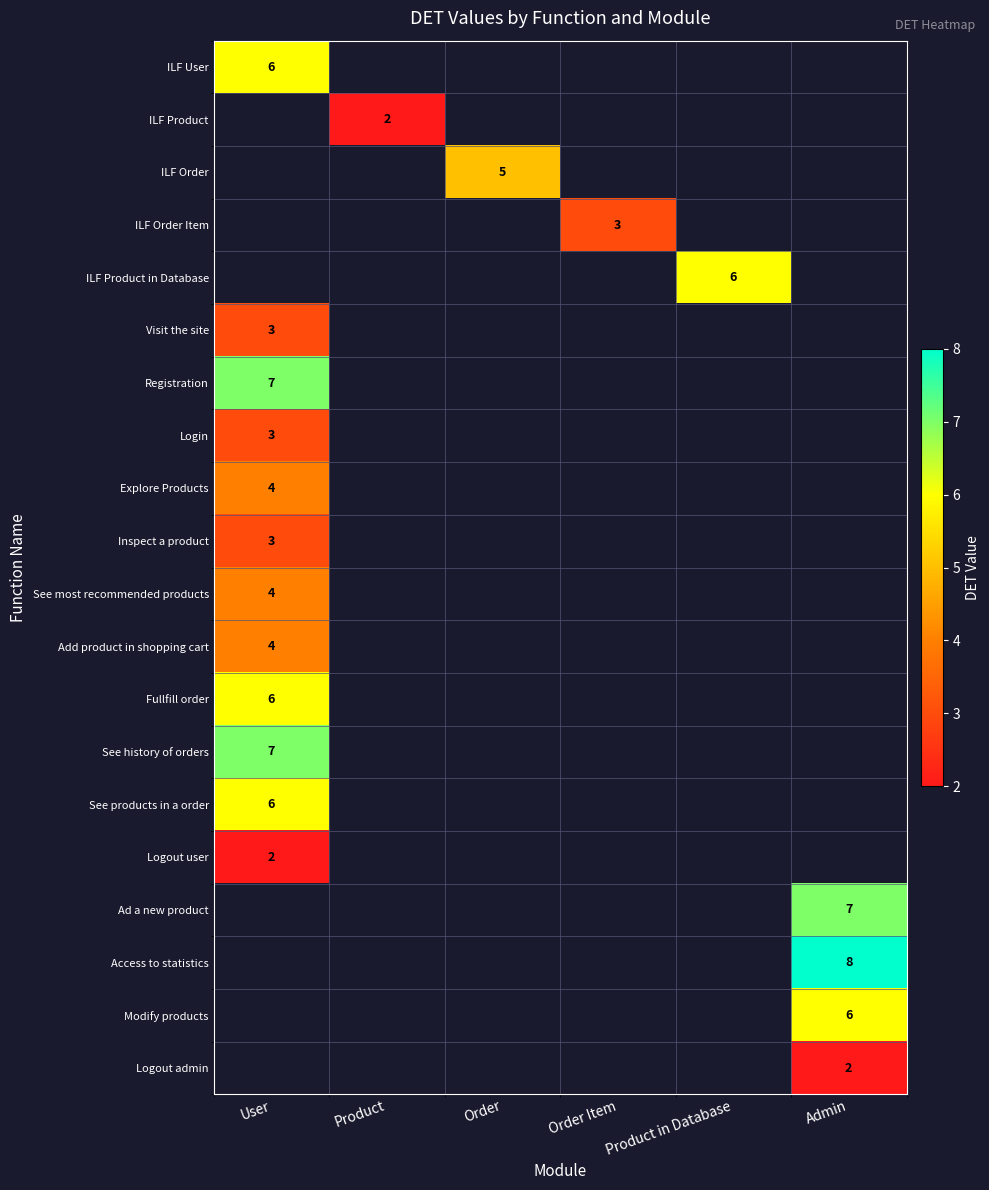

Between Admin and User, which is larger?

User